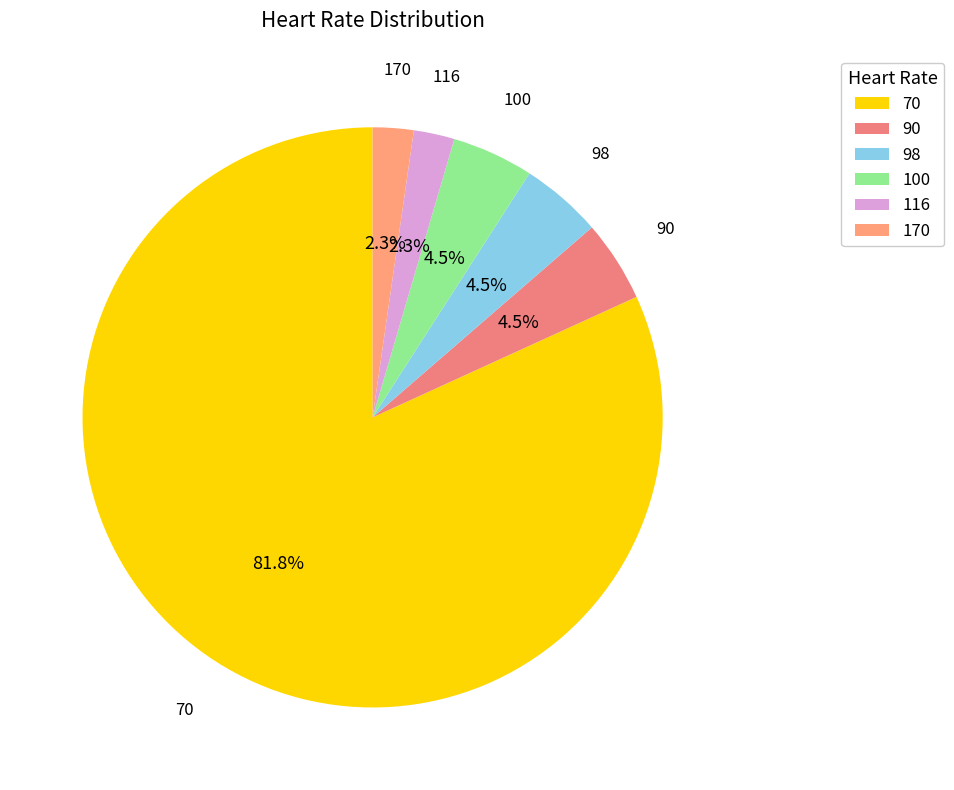

Is there a majority slice in this chart?

Yes